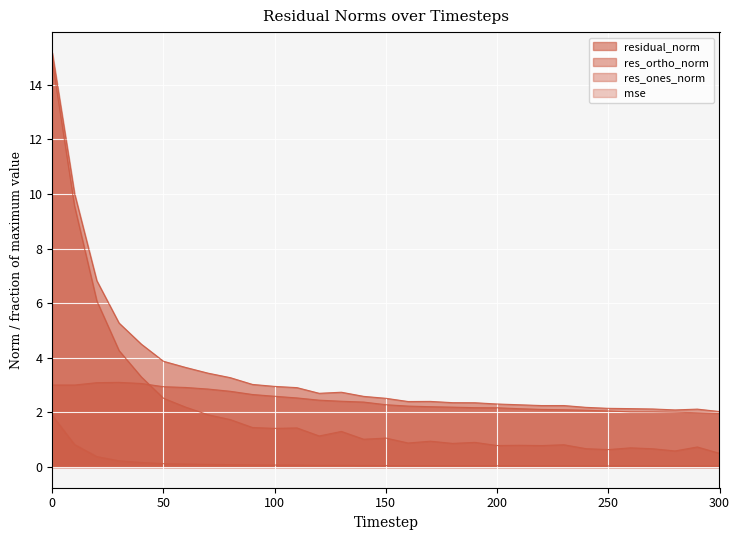

What is the approximate value of res_ones_norm at 250?

0.6